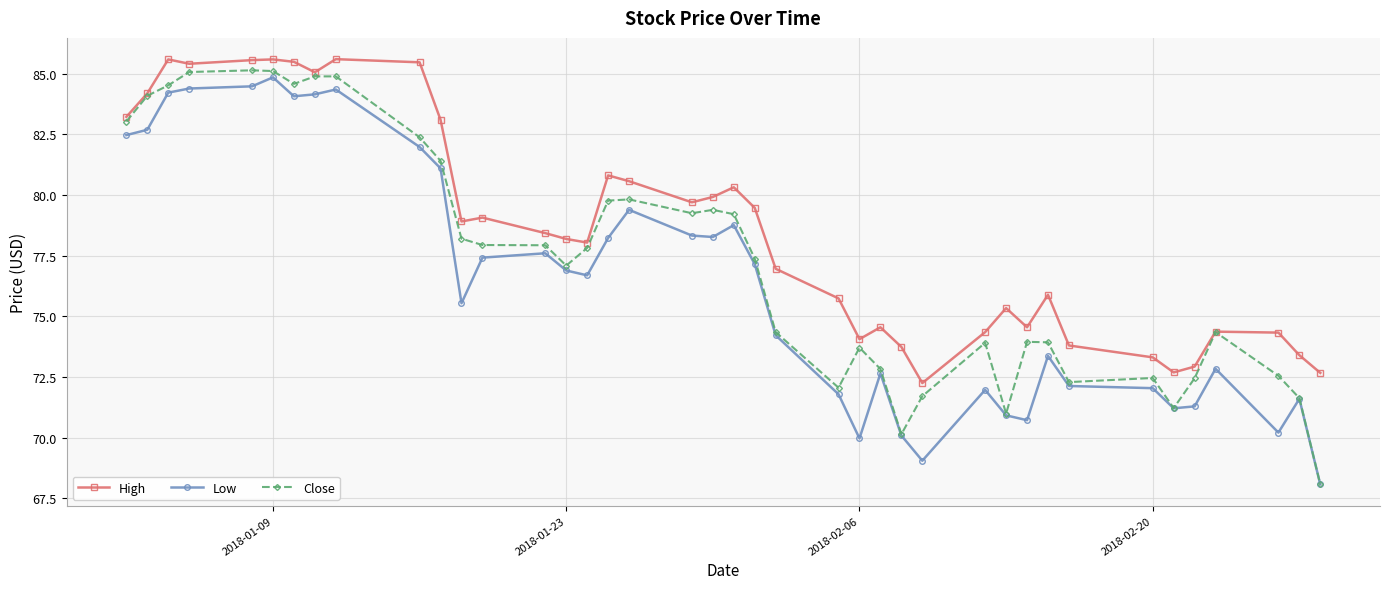

Which series has the widest spread of values?

Close